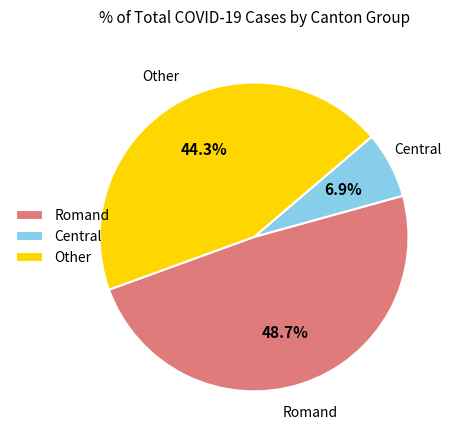

Does any single category account for the majority?

No